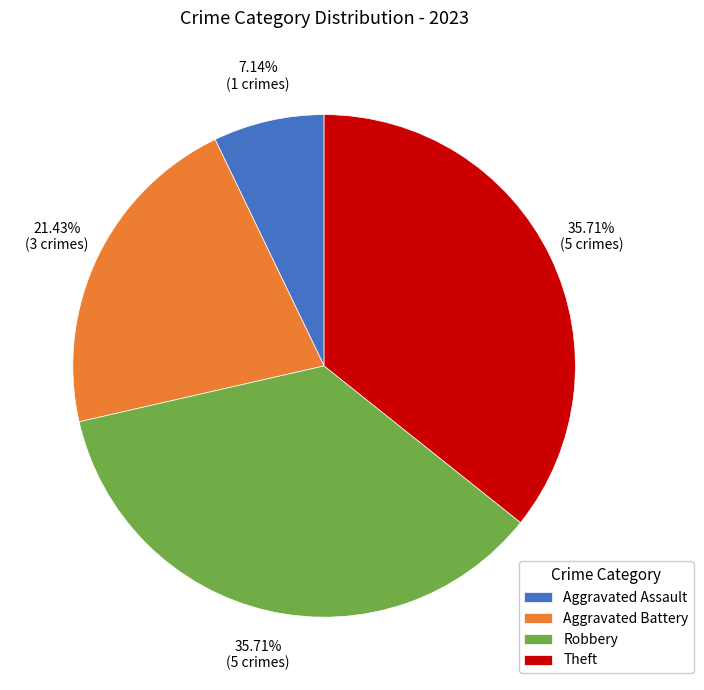

Does Robbery account for over 50% of the chart?

No